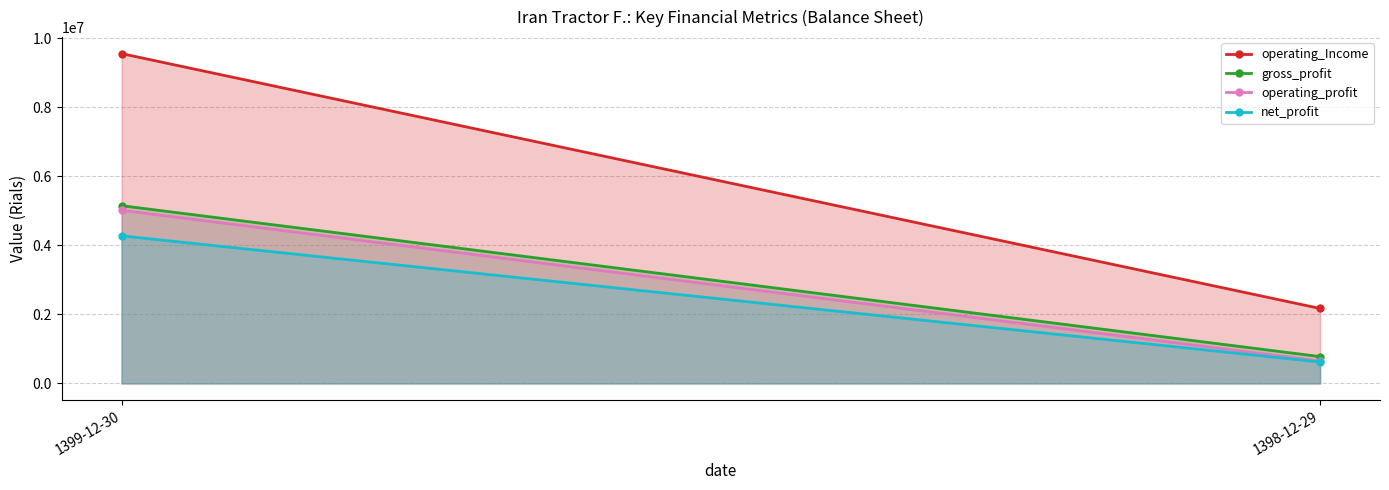

At which category is the sum across all series the highest?

1399-12-30